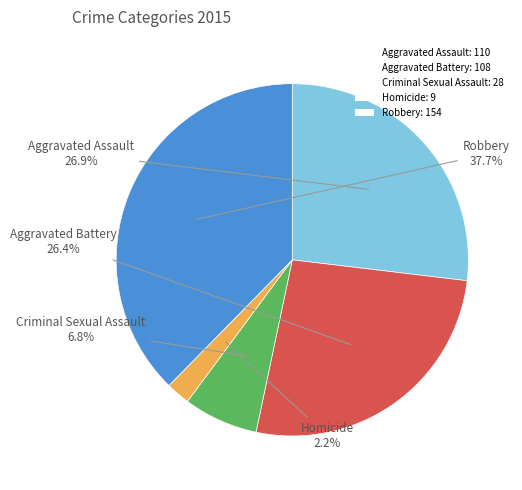

Do Aggravated Battery and Homicide together represent more than half of the pie?

No